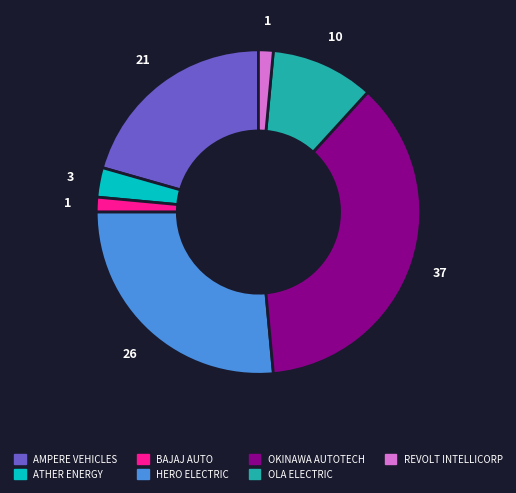

Is the sum of OKINAWA AUTOTECH and REVOLT INTELLICORP greater than half?

No